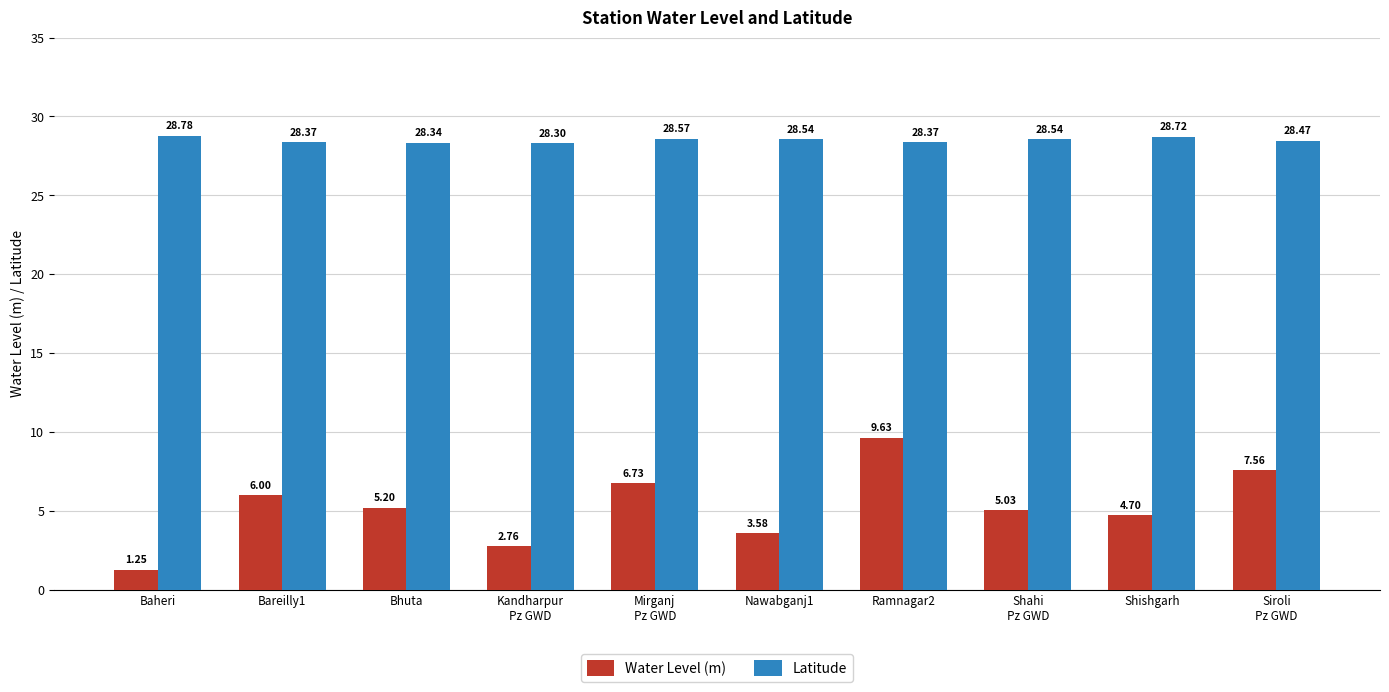

At which category is the sum across all series the highest?

Ramnagar2